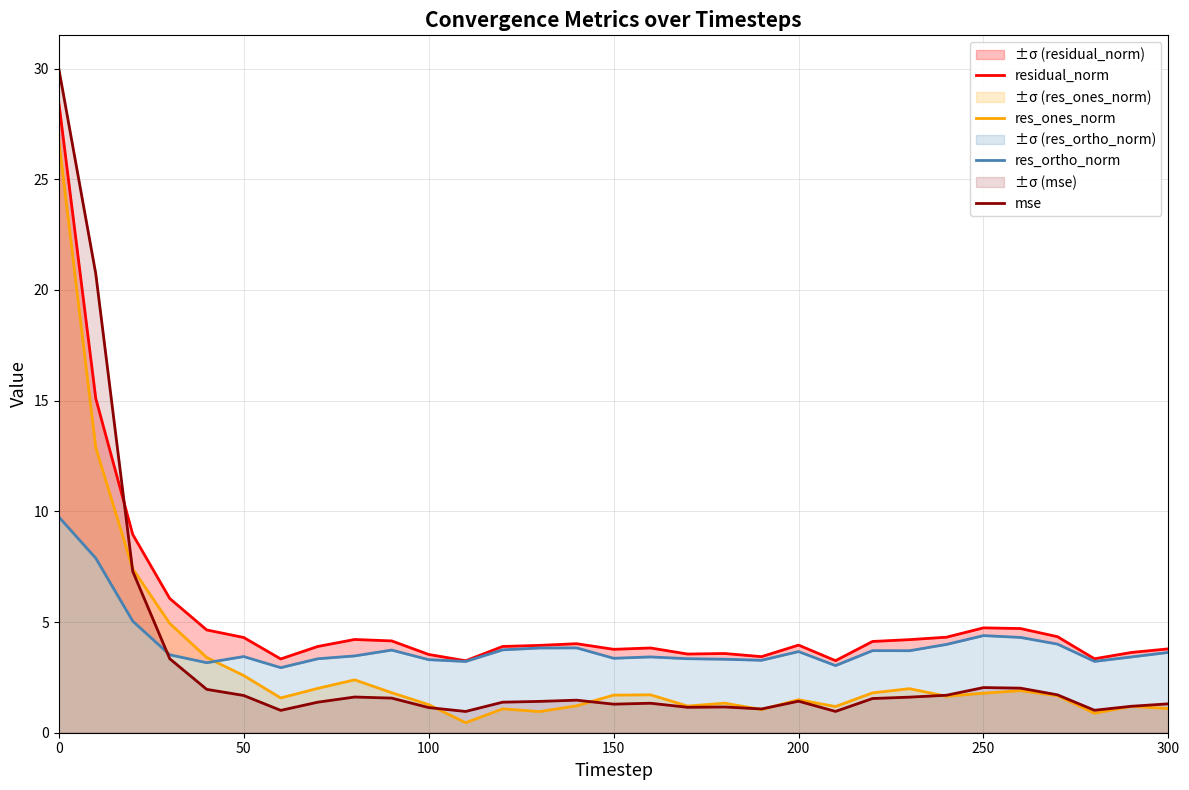

Which series has the largest total across all categories?

residual_norm